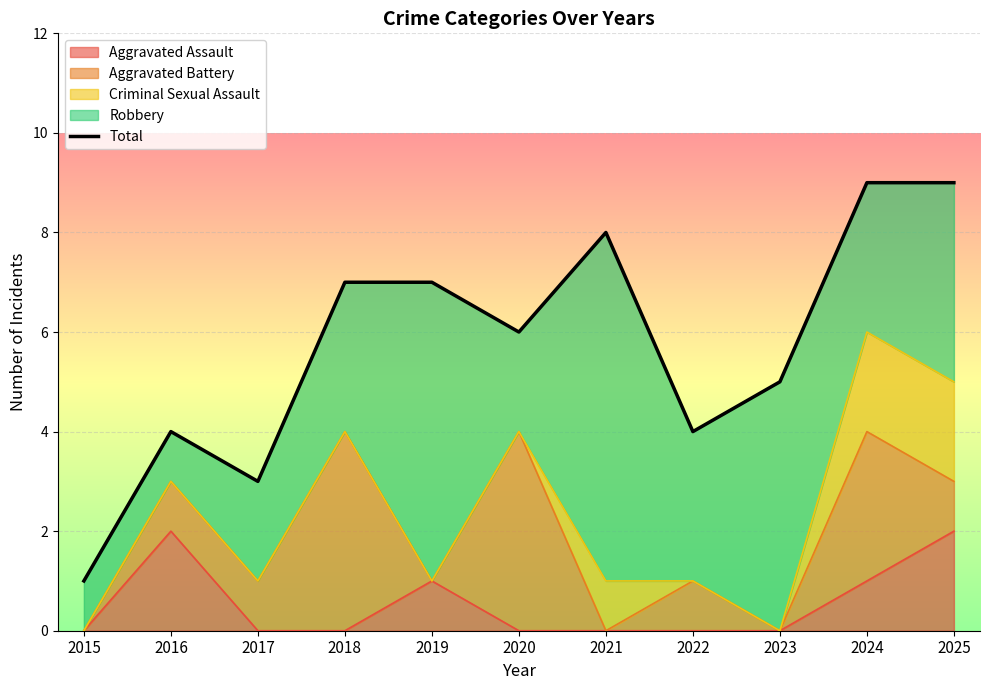

At which category does the chart reach its minimum across all series?

2015